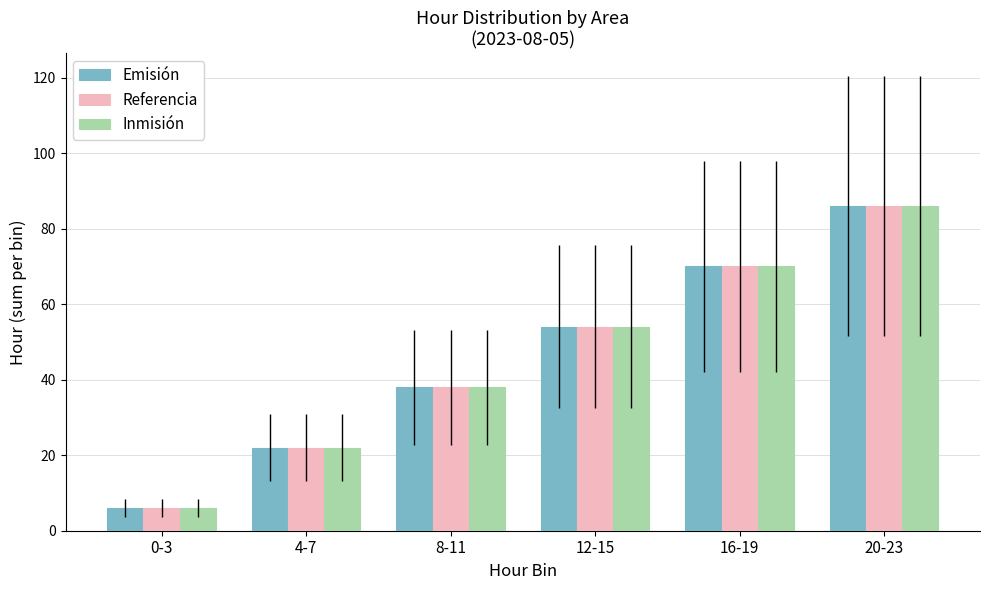

List the labels in order of Inmisión value, largest first.

20-23, 16-19, 12-15, 8-11, 4-7, 0-3